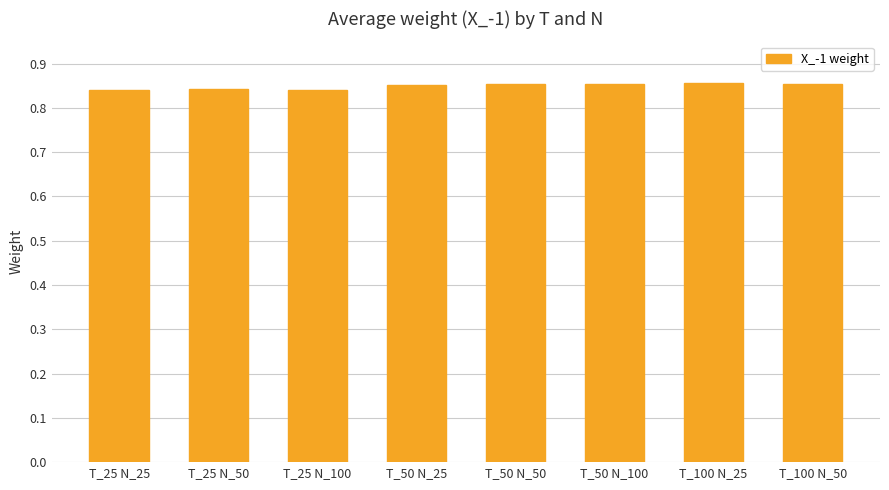

What is the label of the 1st bar from the right?

T_100 N_50